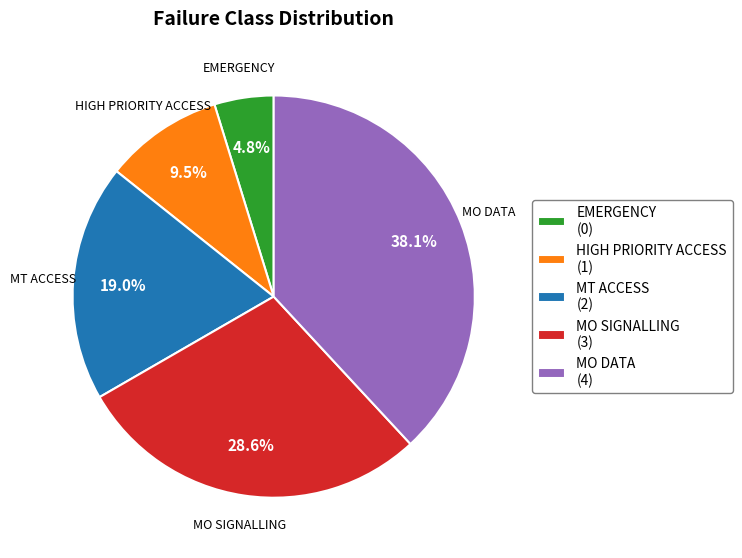

How many slices are in this pie chart?

5